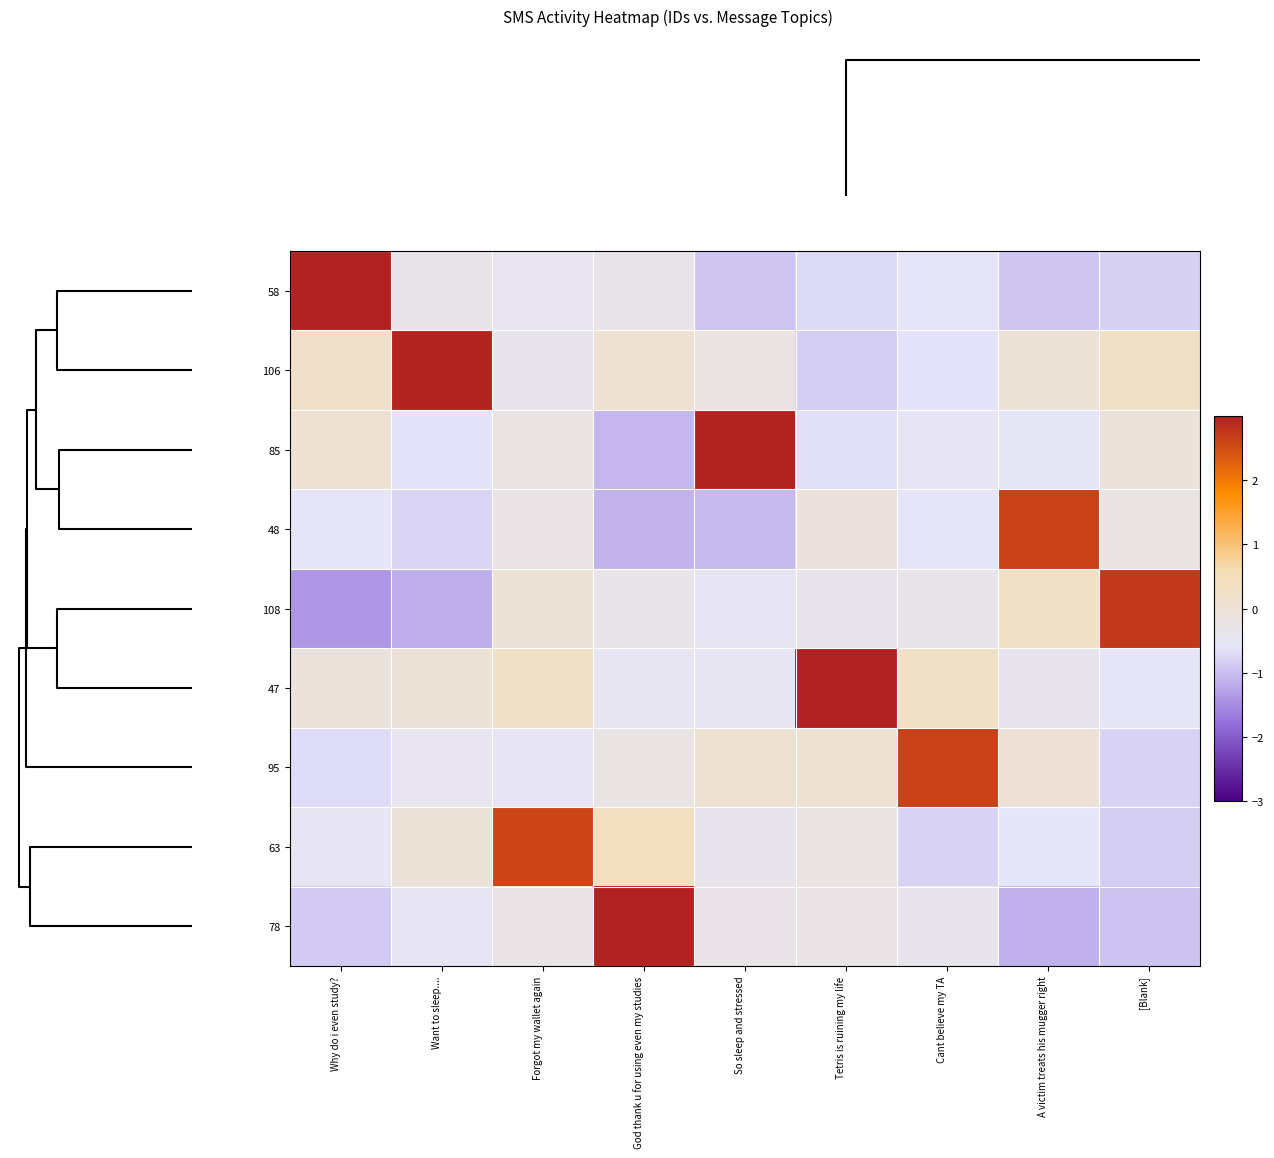

At how many categories does at least one series exceed 0?

9